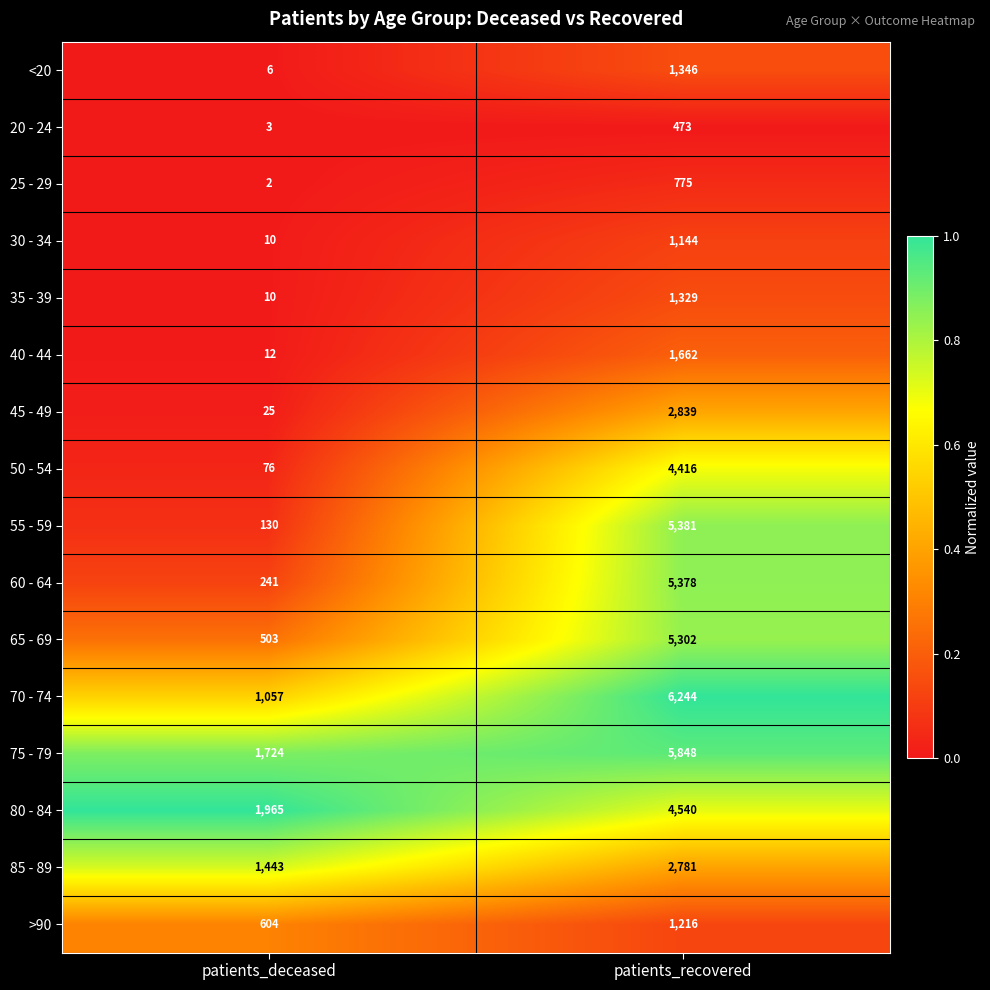

Read the 65 - 69 value at patients_deceased.

503